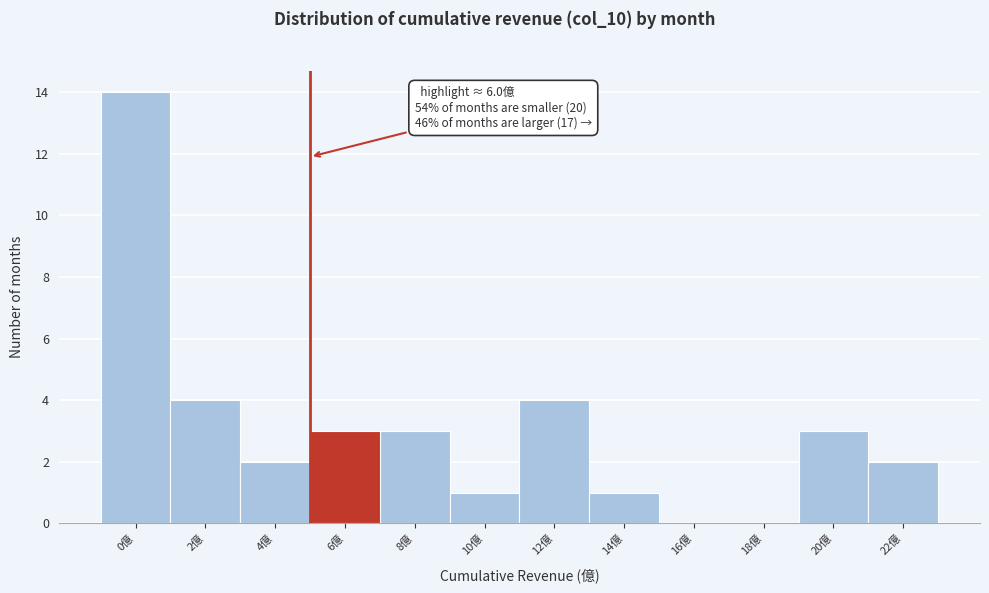

Reading left to right, extract all data points from this chart.

0億=14	2億=4	4億=2	6億=3	8億=3	10億=1	12億=4	14億=1	16億=0	18億=0	20億=3	22億=2